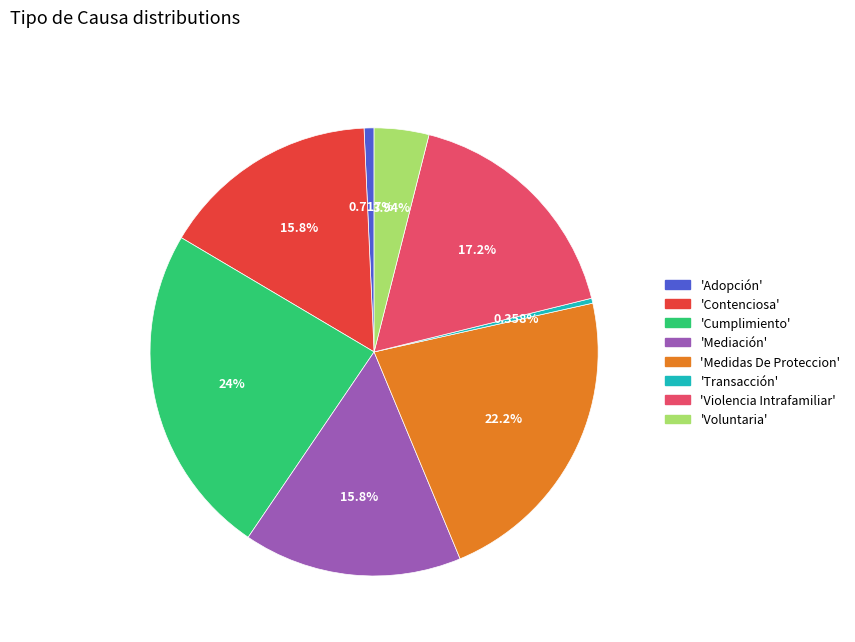

Is there any slice that represents more than half of the pie?

No